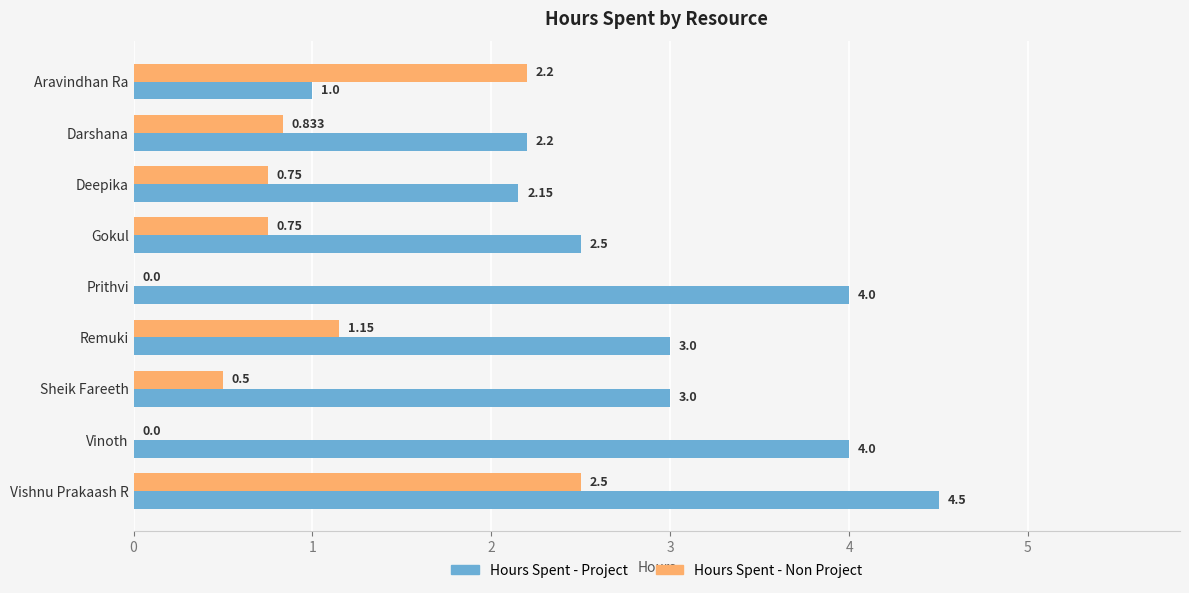

At which label is Hours Spent - Non Project closest to 1?

Remuki